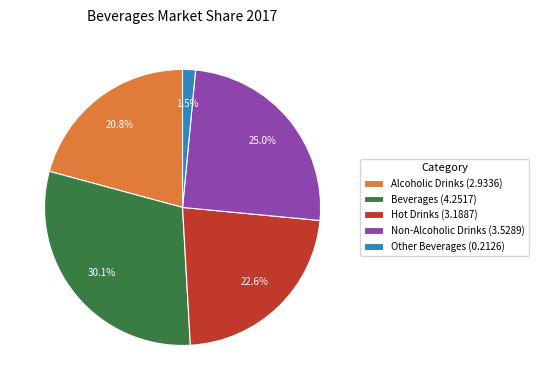

What percentage is NOT represented by Hot Drinks?

77.4%